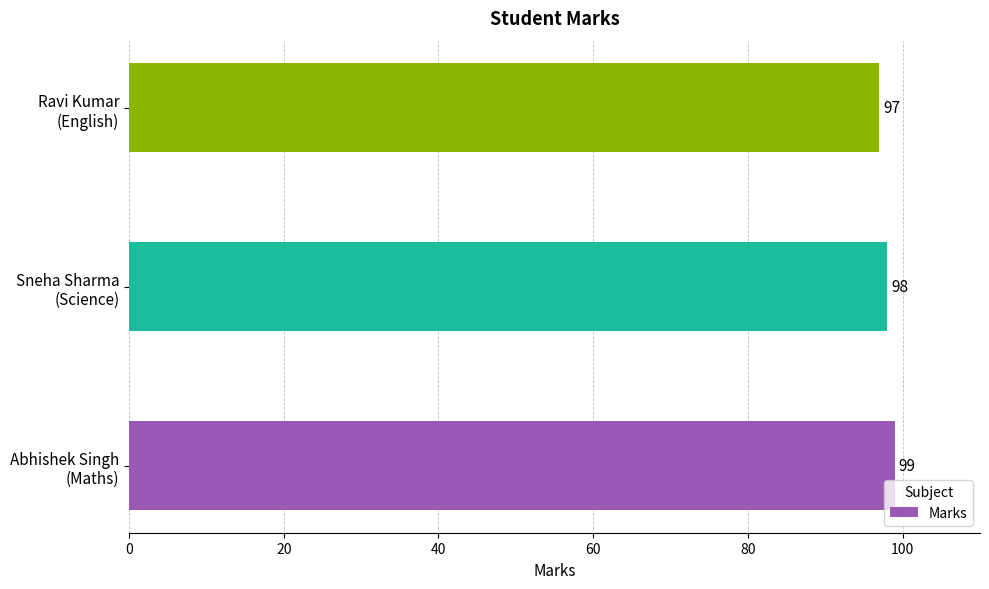

What is the maximum value shown in the chart?

99